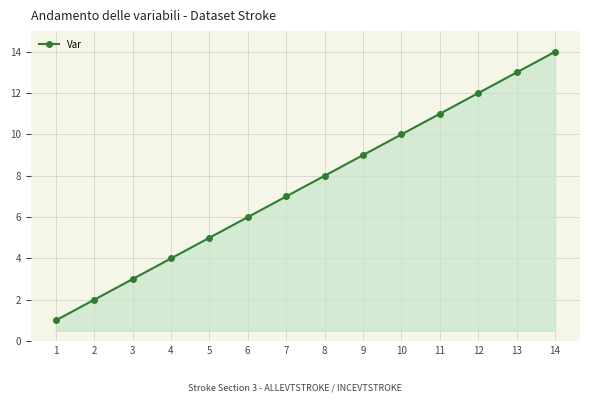

What is the value of the 14th point from the left?

14